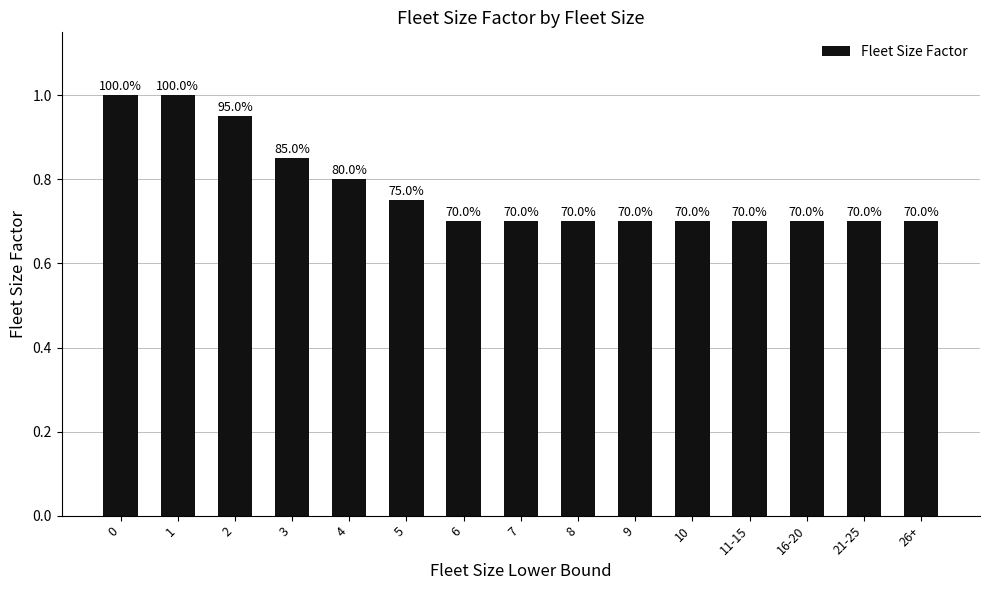

How many bars are there in total?

15